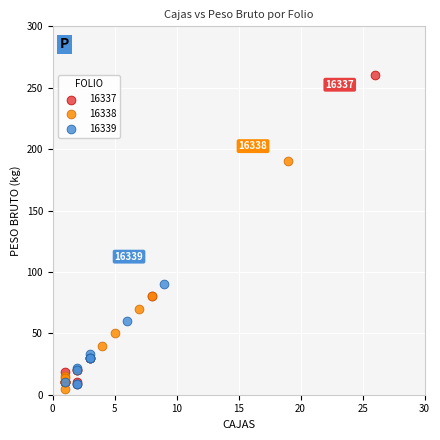

Which series reaches the maximum Y coordinate?

16337